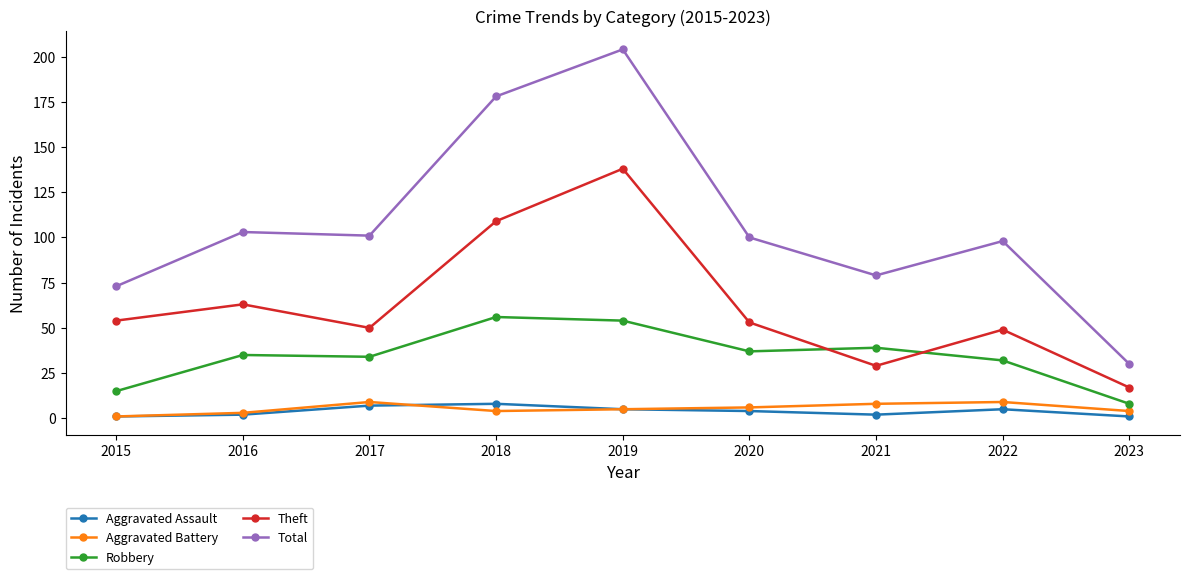

What is the value of the Total point at the 8th from the left?

98